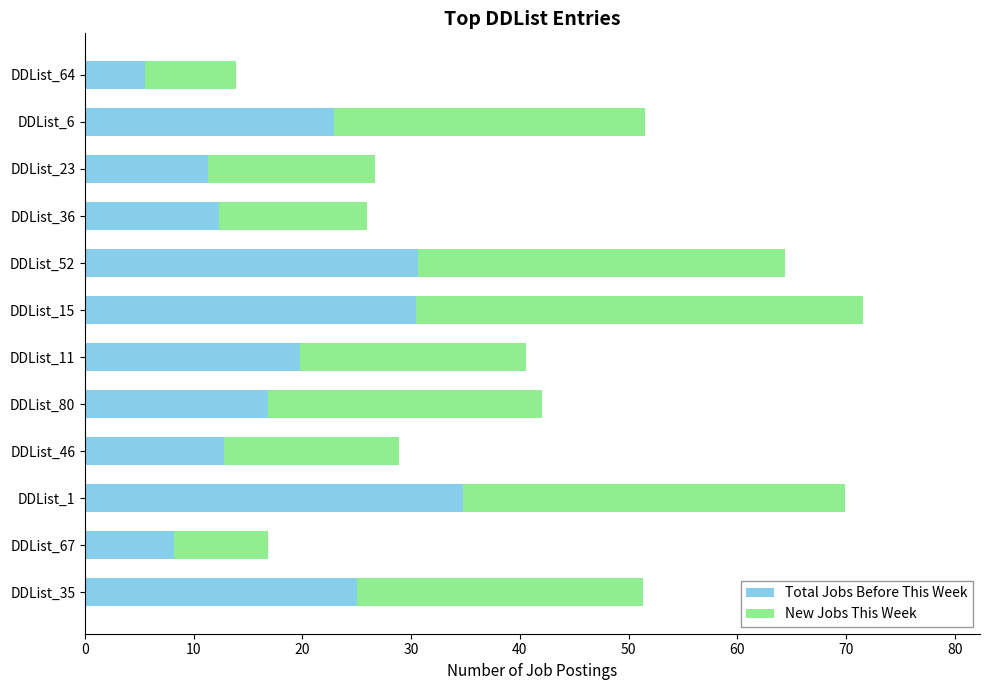

What is the total value across all series at DDList_35?

51.3